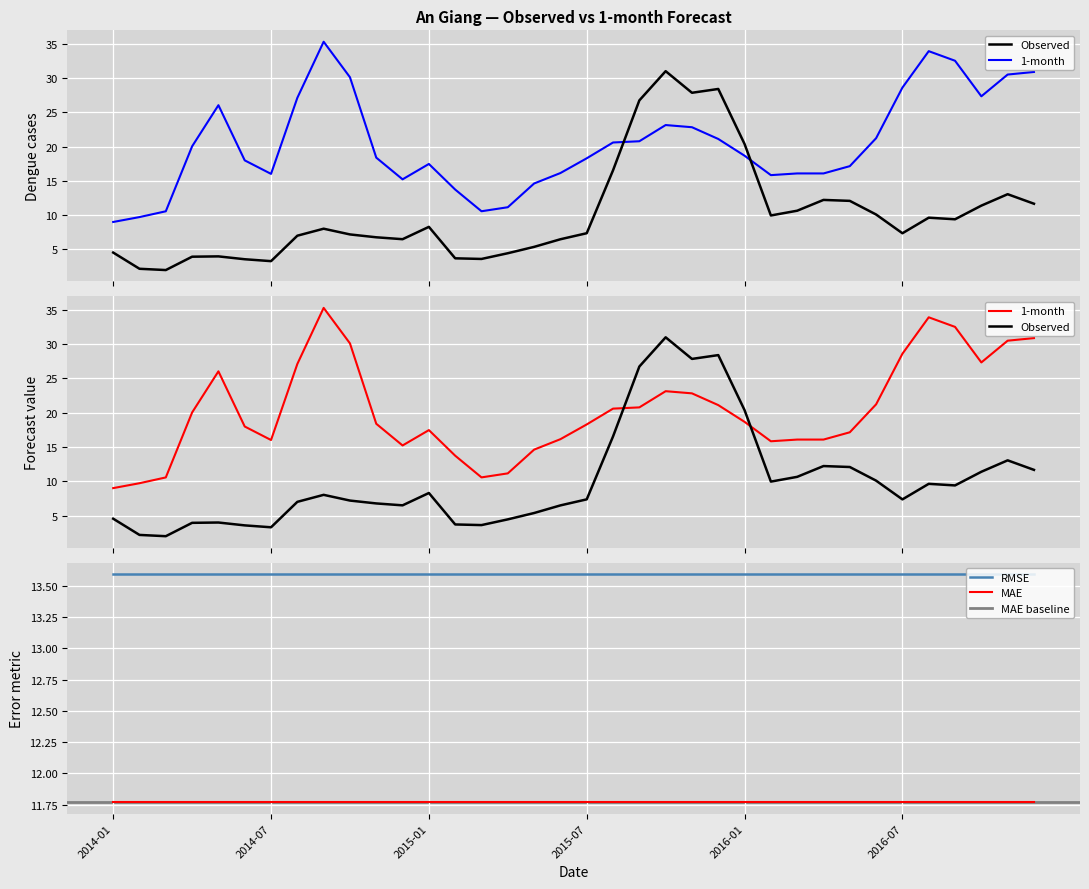

In Observed, how many points are lower than both neighbors (excluding endpoints)?

8